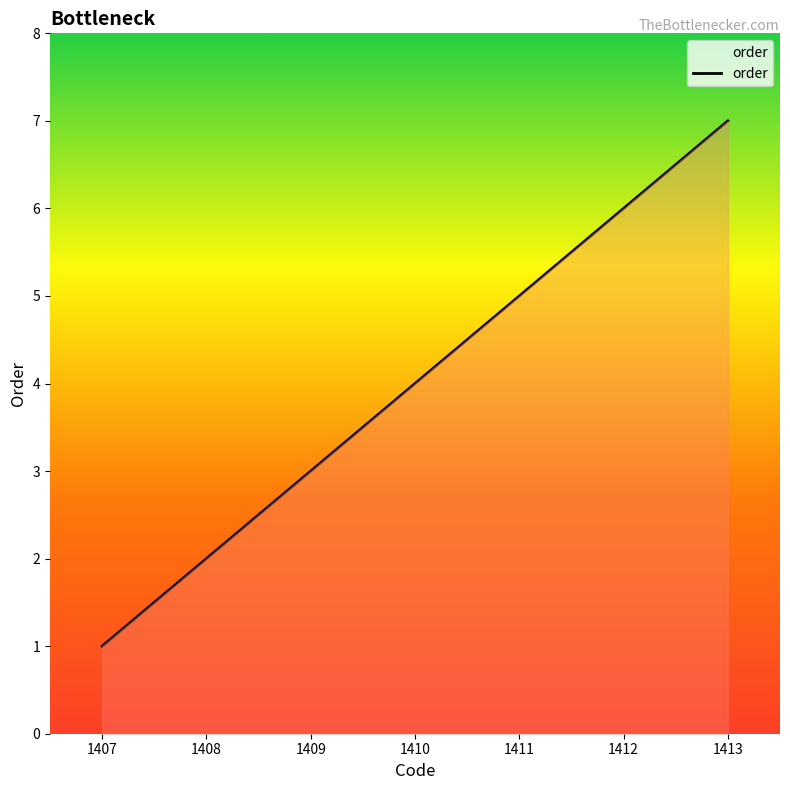

The chart shows a value of 3 at 1408. True or false?

False